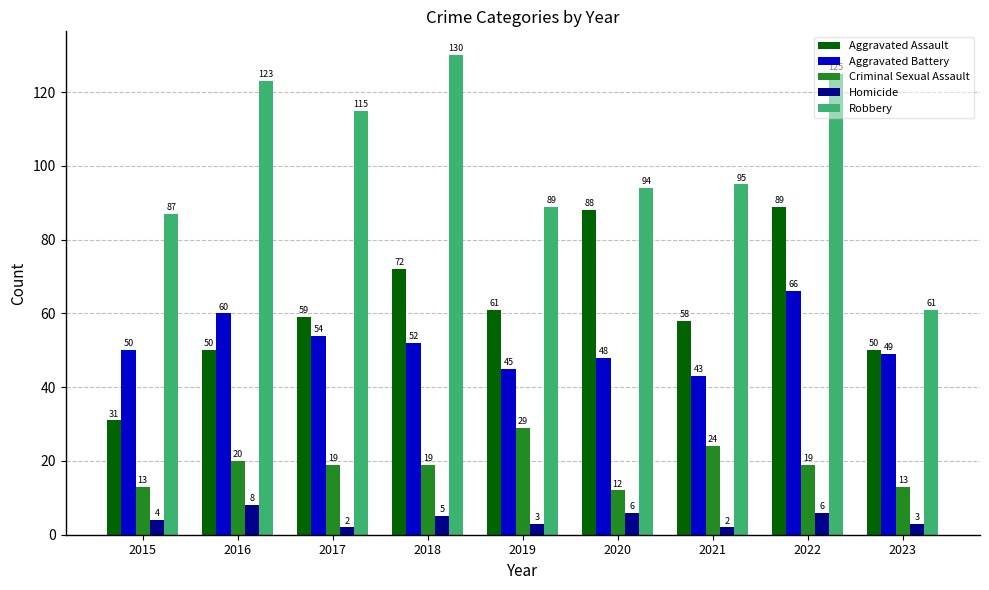

Which series has the widest spread of values?

Robbery